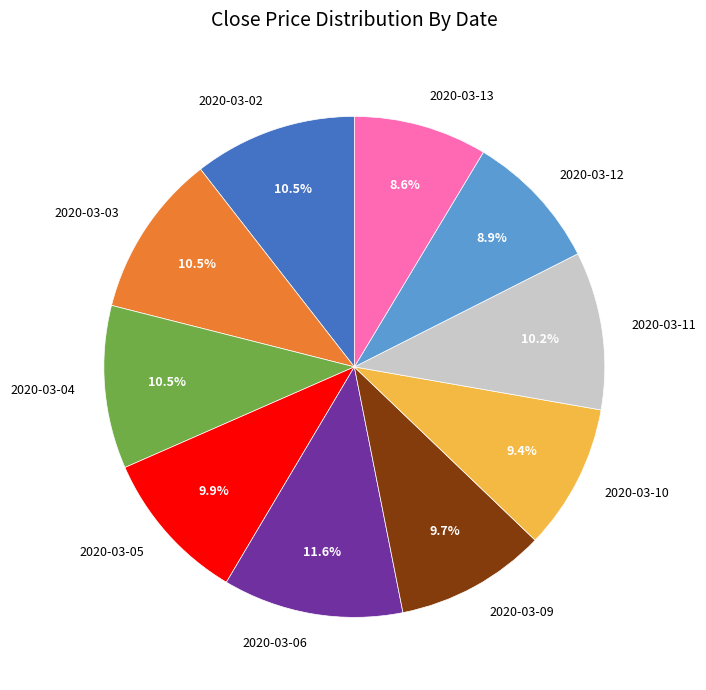

Which slice is the largest?

2020-03-06